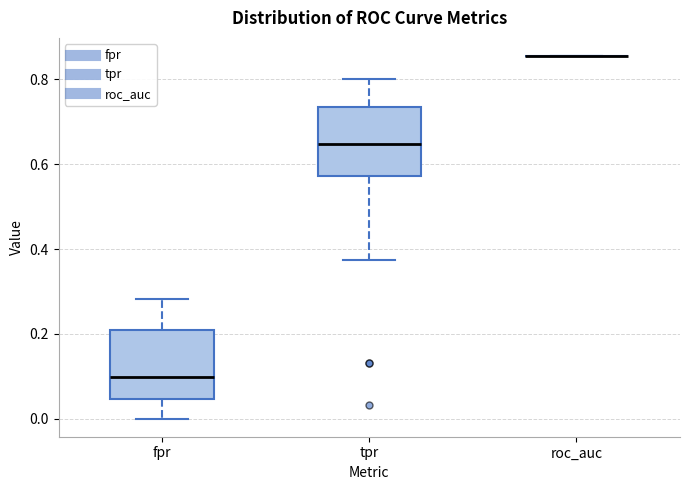

Reading left to right, read every box against the y-axis: the position of its median line, the range the box covers, and the ends of its whiskers. The values are not printed on the chart, so give them approximately, as read against the axis.

fpr: median 0.10, box 0.04 to 0.20, whiskers 0.00 to 0.28
tpr: median 0.64, box 0.58 to 0.74, whiskers 0.38 to 0.80
roc_auc: box collapsed to a line at 0.86, whiskers 0.86 to 0.86